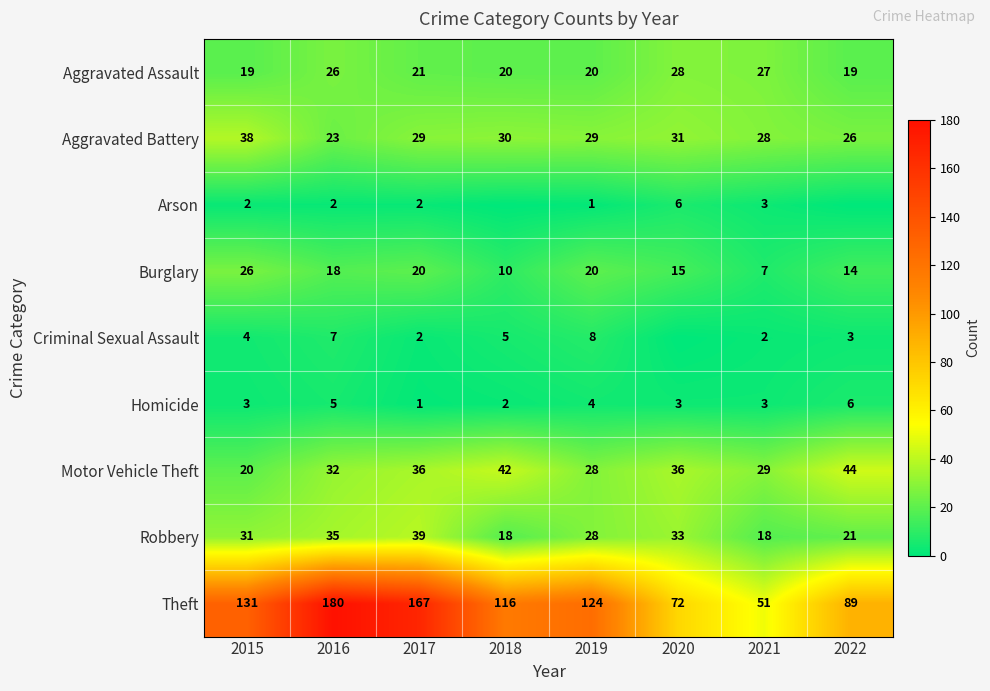

What is the total value across all series at 2016?

328